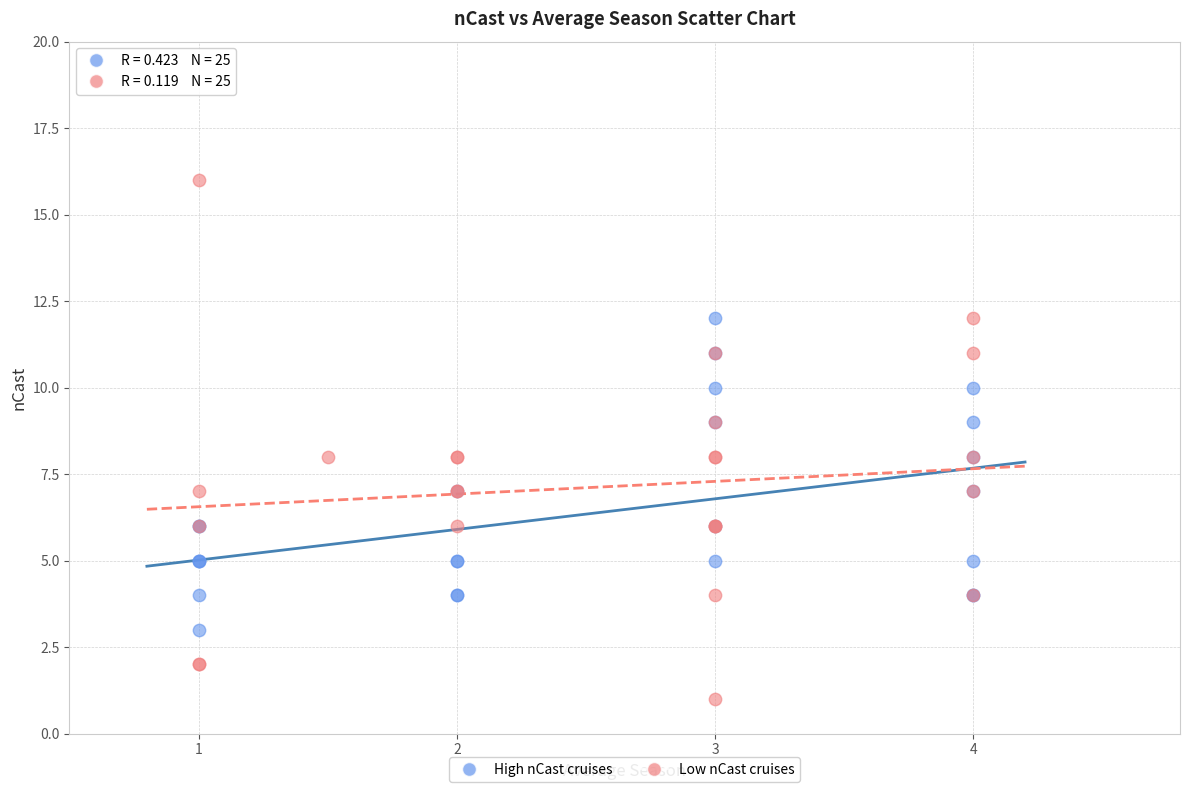

Which series has the largest Y range (max minus min)?

Low nCast cruises